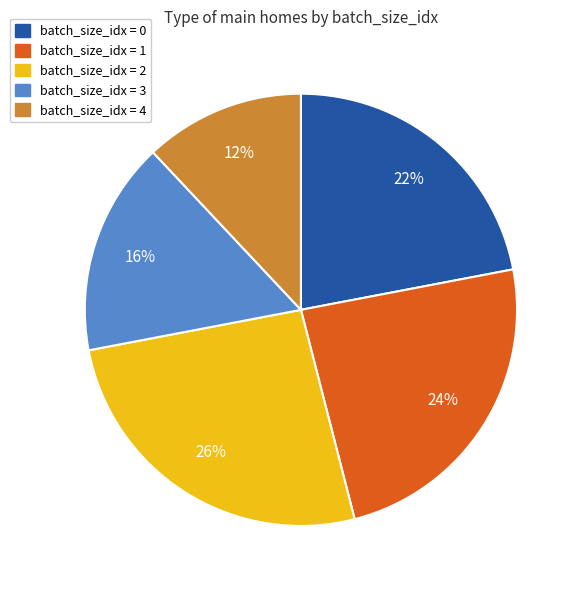

Is there a majority slice in this chart?

No